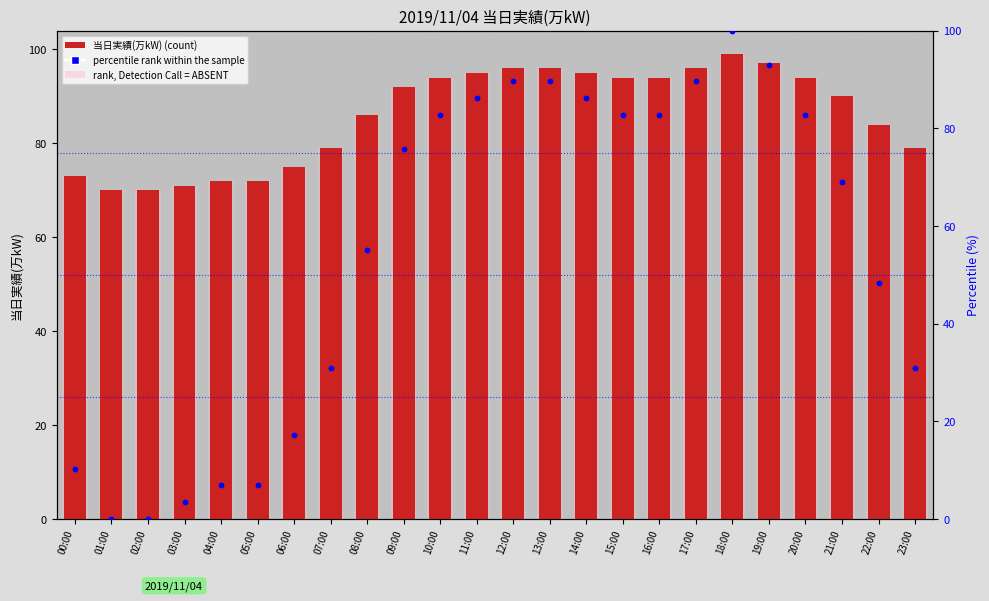

What are all the series names shown in the legend?

当日実績(万kW), rank, Detection Call = ABSENT, percentile rank within the sample